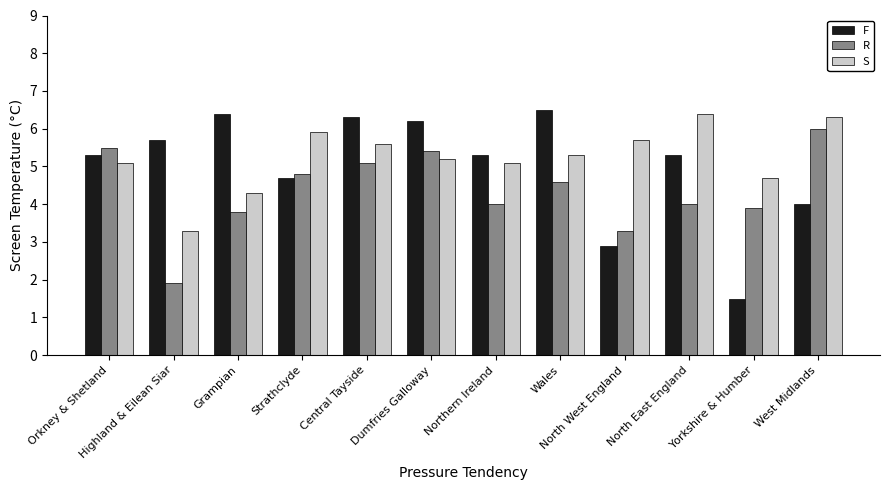

Reading right to left, list all the values displayed in this chart.

F: West Midlands=4.0	Yorkshire & Humber=1.5	North East England=5.3	North West England=2.9	Wales=6.5	Northern Ireland=5.3	Dumfries Galloway=6.2	Central Tayside=6.3	Strathclyde=4.7	Grampian=6.4	Highland & Eilean Siar=5.7	Orkney & Shetland=5.3
R: West Midlands=6.0	Yorkshire & Humber=3.9	North East England=4.0	North West England=3.3	Wales=4.6	Northern Ireland=4.0	Dumfries Galloway=5.4	Central Tayside=5.1	Strathclyde=4.8	Grampian=3.8	Highland & Eilean Siar=1.9	Orkney & Shetland=5.5
S: West Midlands=6.3	Yorkshire & Humber=4.7	North East England=6.4	North West England=5.7	Wales=5.3	Northern Ireland=5.1	Dumfries Galloway=5.2	Central Tayside=5.6	Strathclyde=5.9	Grampian=4.3	Highland & Eilean Siar=3.3	Orkney & Shetland=5.1